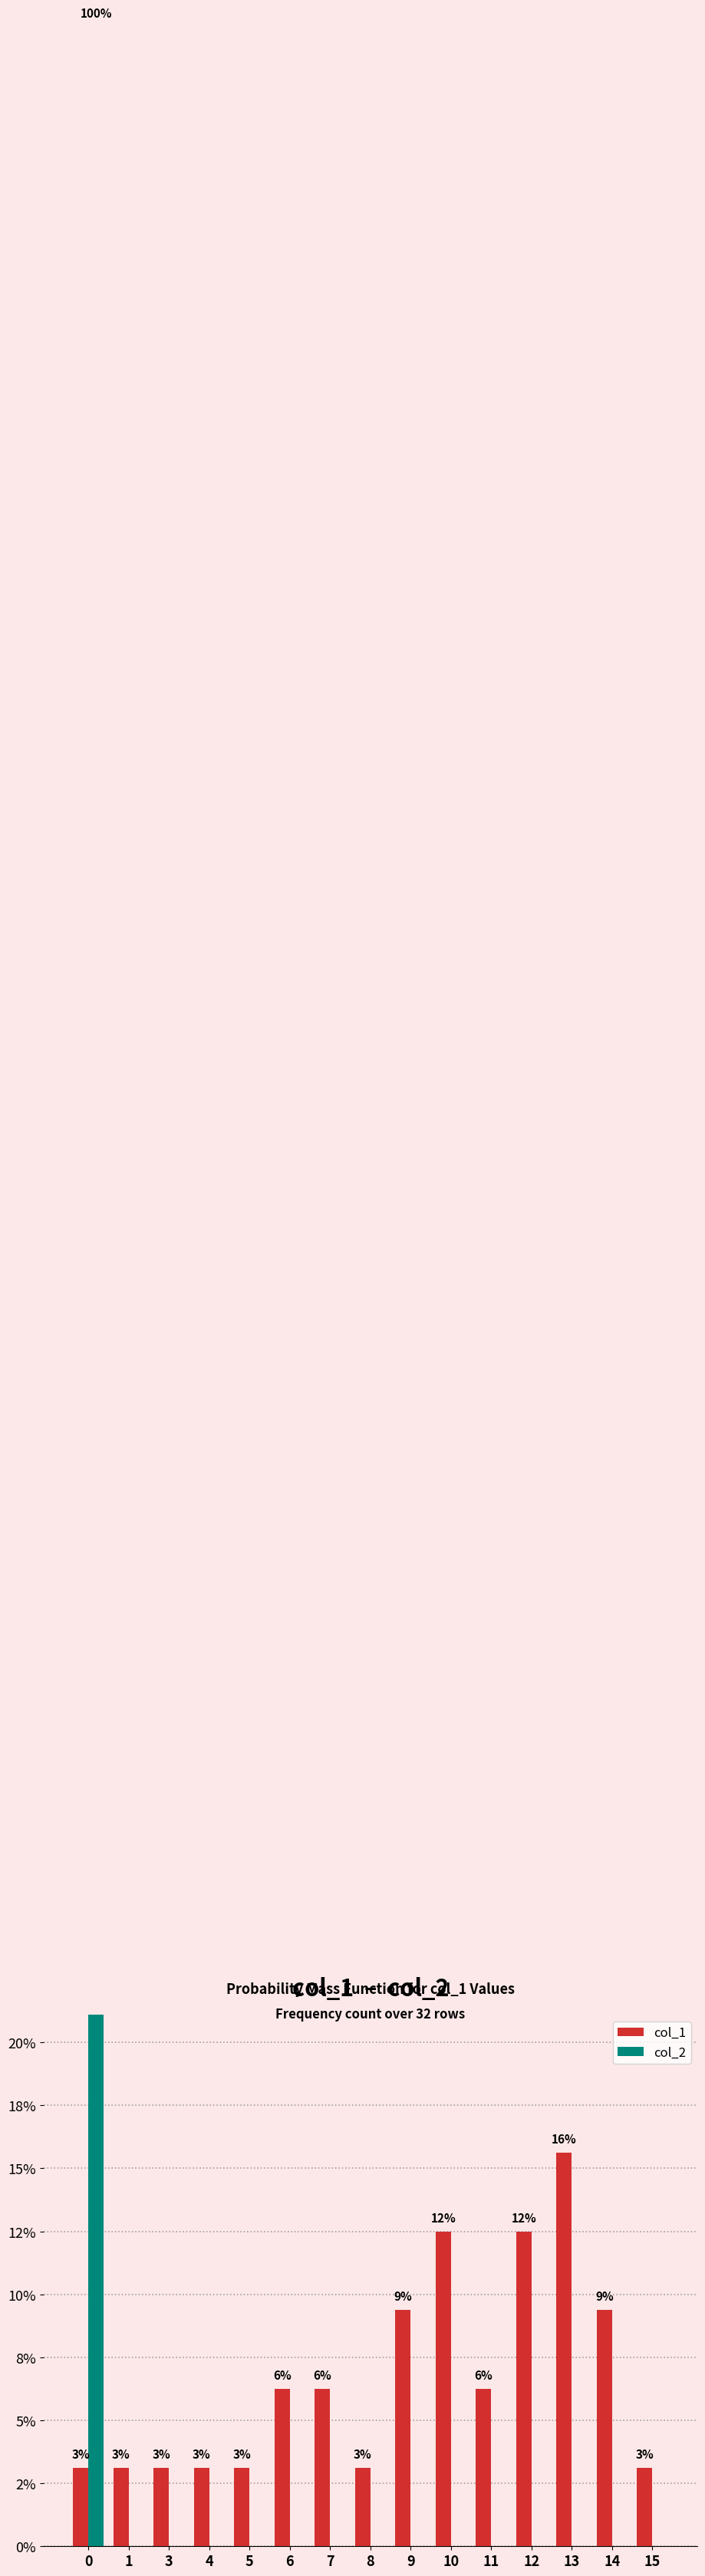

What value does the col_1 series have at 11?

6.2